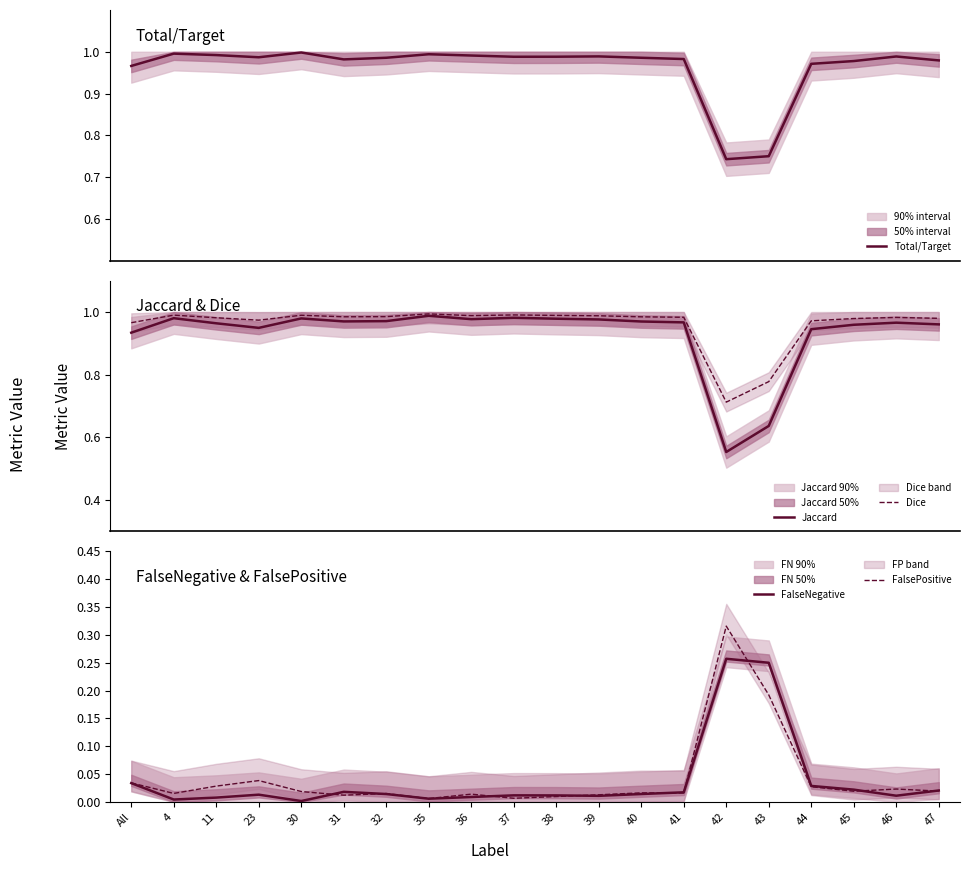

In FalseNegative, how many points are lower than both neighbors (excluding endpoints)?

5